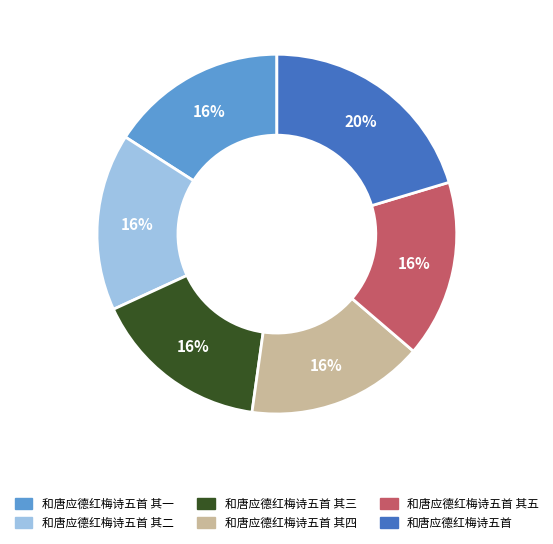

The 和唐应德红梅诗五首 其四 slice represents 16% of the pie. True or false?

True